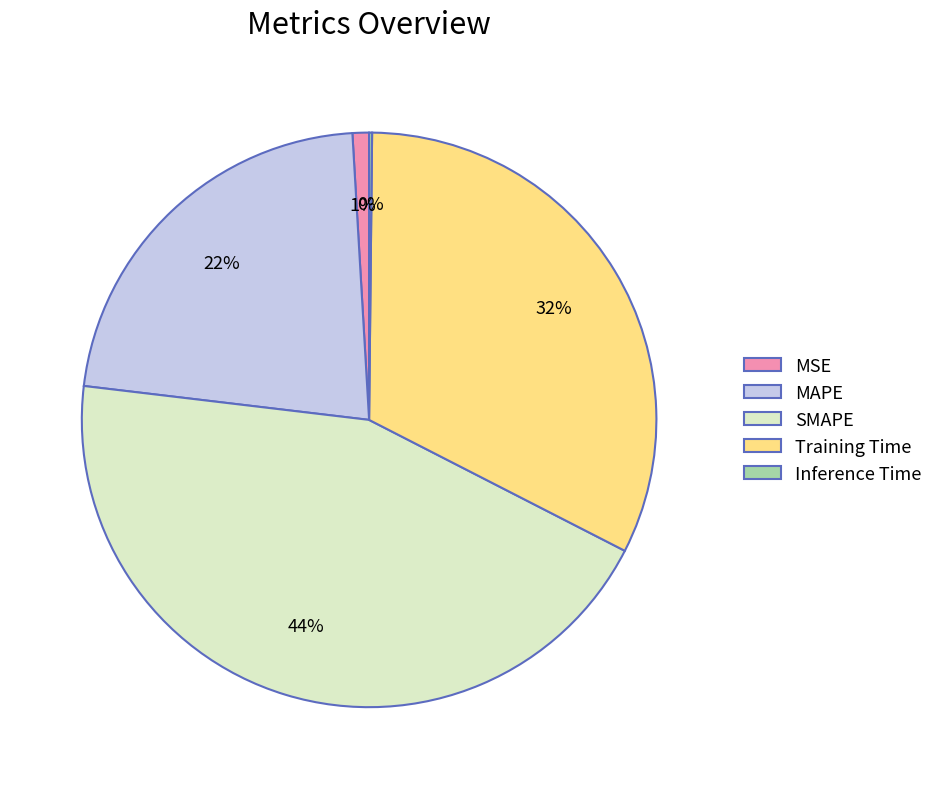

True or false: Training Time accounts for 32% of the total.

True